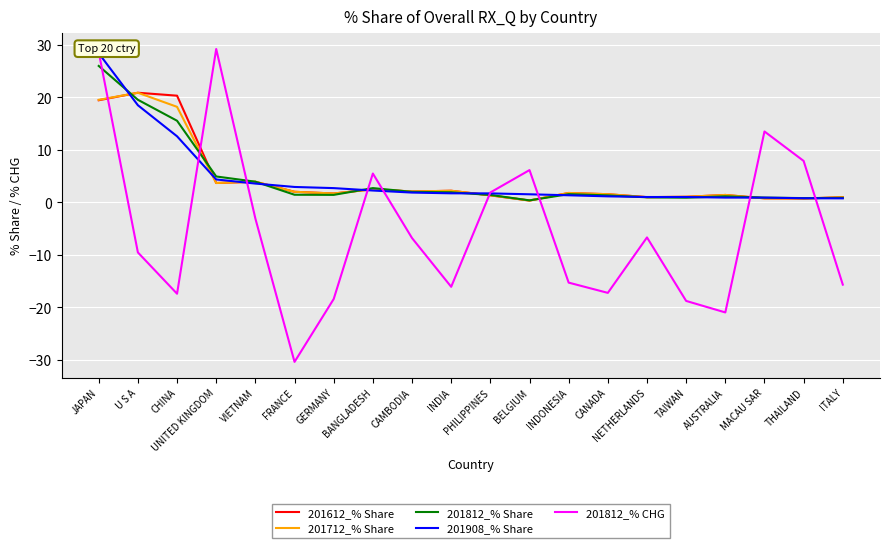

At how many categories does at least one series exceed 6?

7